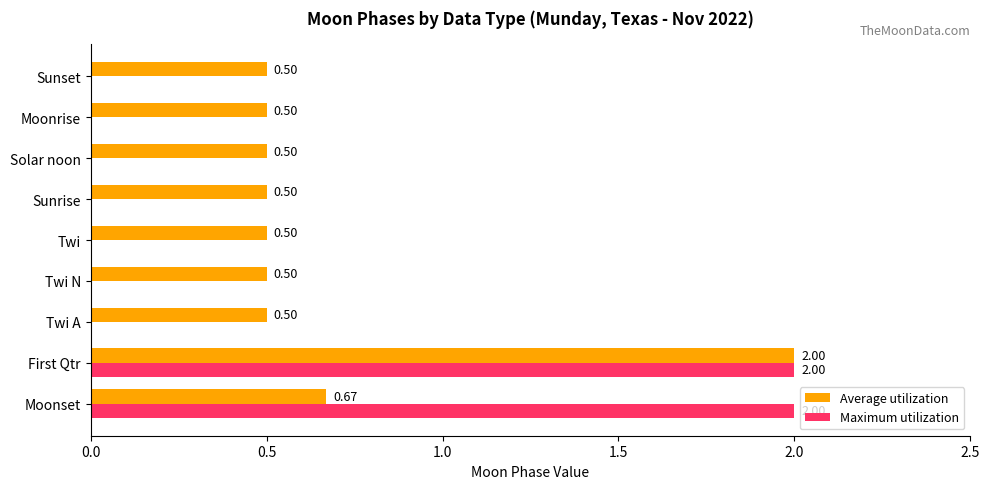

Which series has the largest total across all categories?

Average utilization